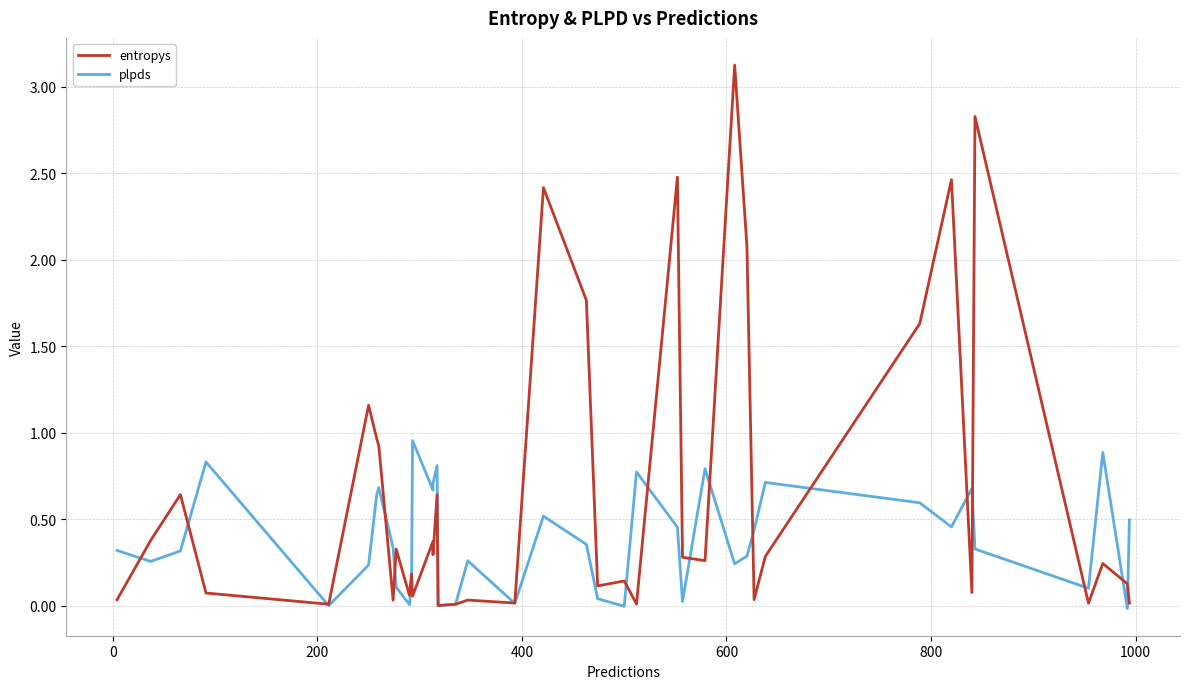

Count the number of data series in this chart.

2